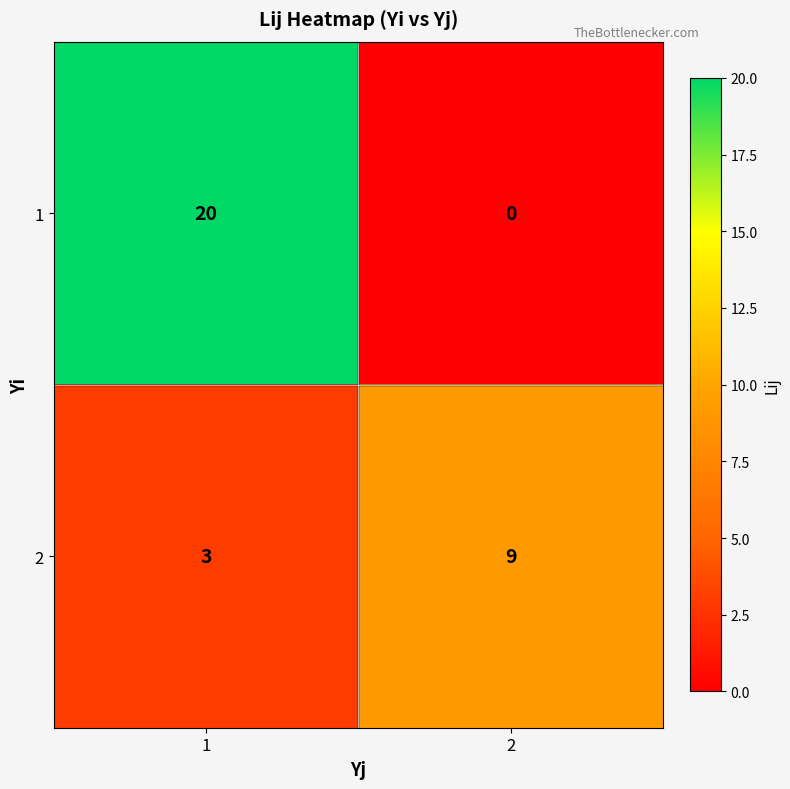

How many categories are shown in the chart?

2